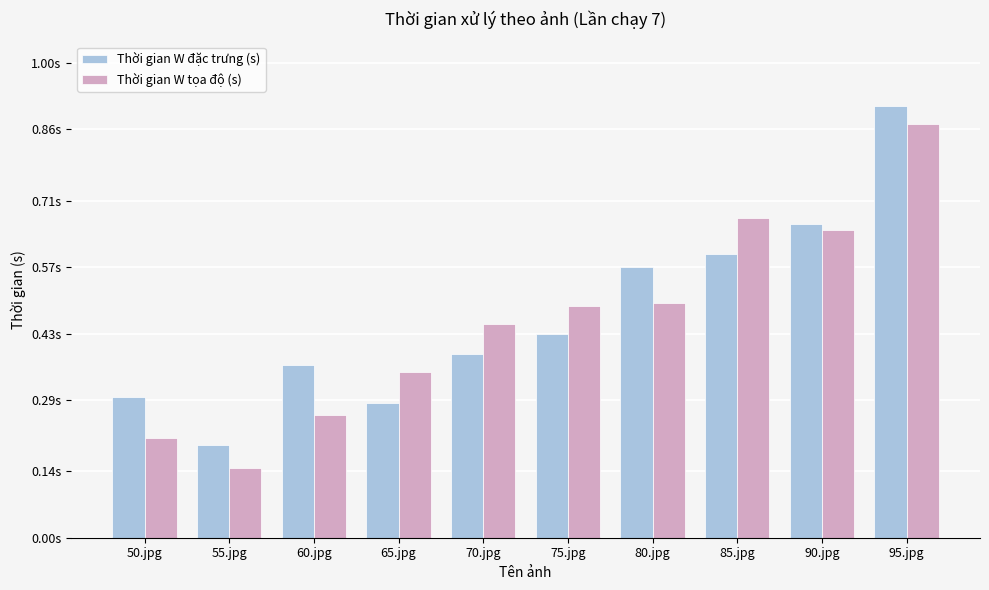

What is the difference between the second highest and second lowest values in the Thời gian W đặc trưng (s) series?

0.4